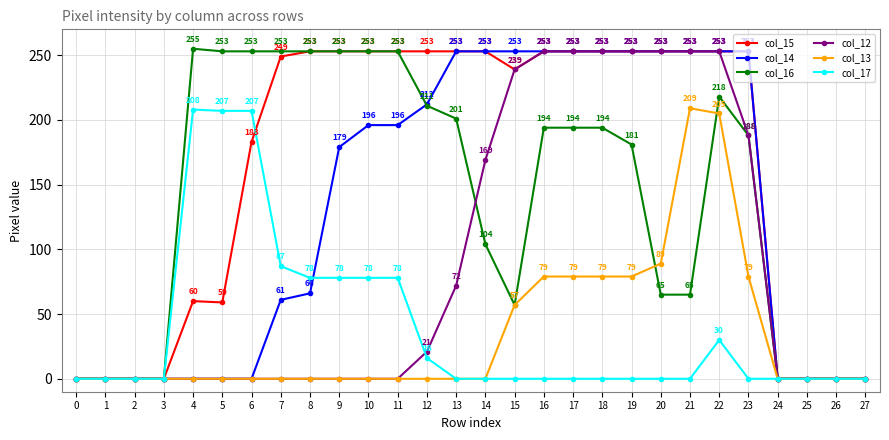

What is the difference between the maximum and second lowest values in the col_15 series?

253